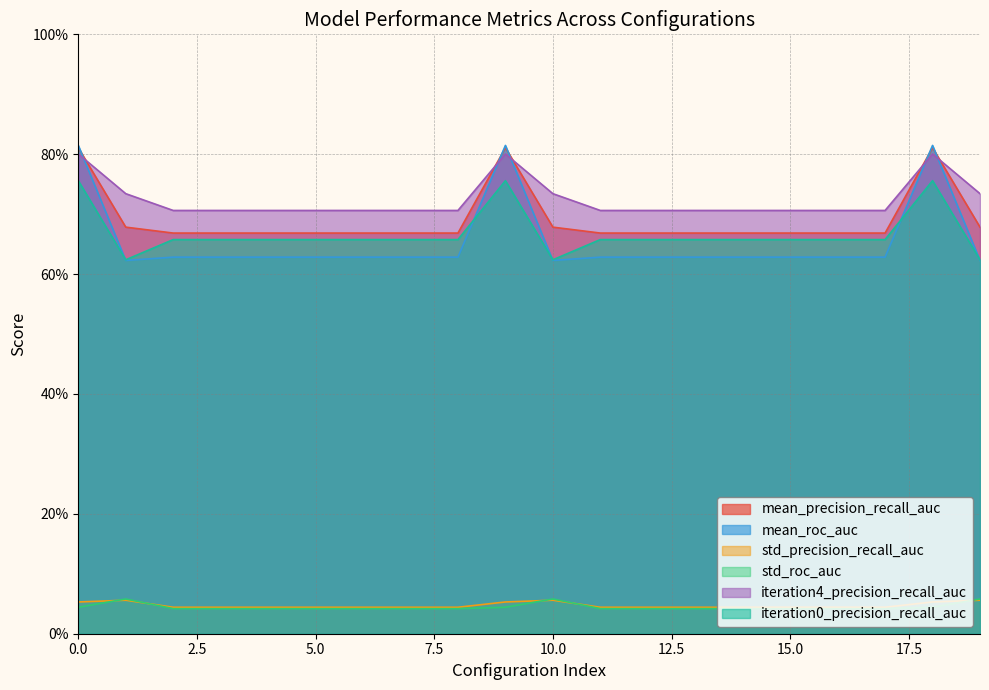

The value of std_precision_recall_auc at 10 is 0.1. True or false?

True